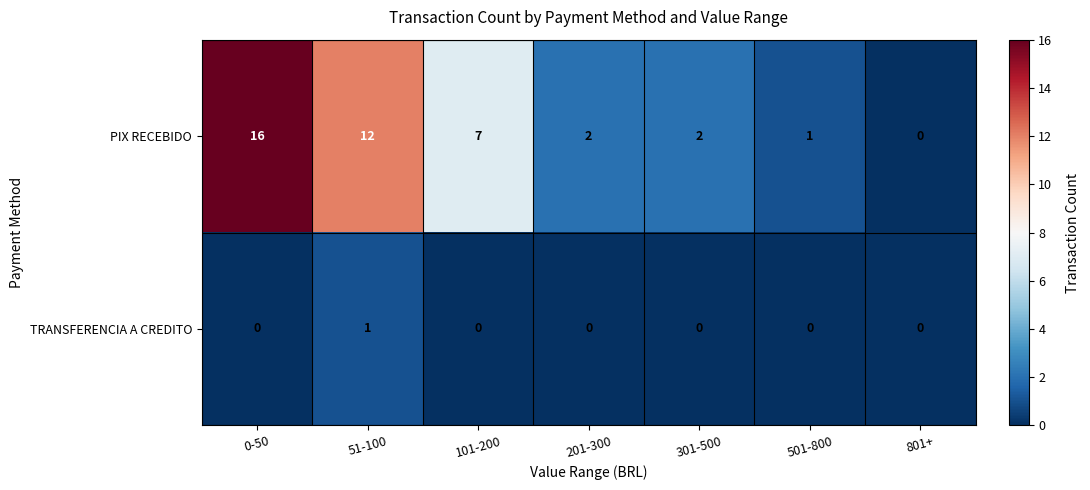

Rank the series by their average value, from highest to lowest.

PIX RECEBIDO, TRANSFERENCIA A CREDITO